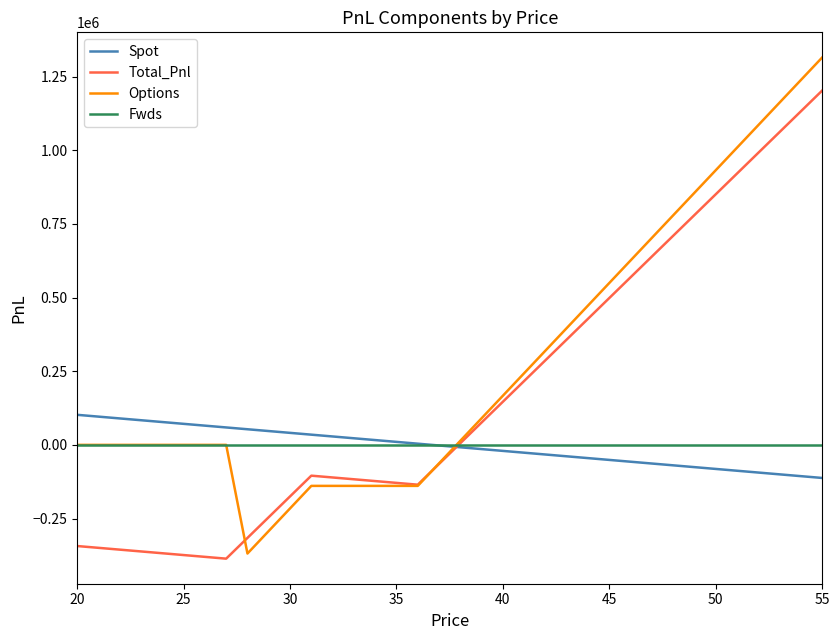

Which series has the largest range (max minus min)?

Options